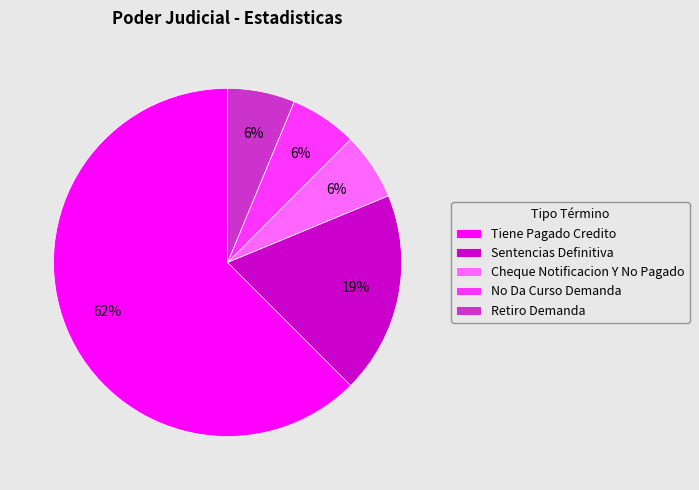

Does Tiene Pagado Credito represent more than half of the total?

Yes